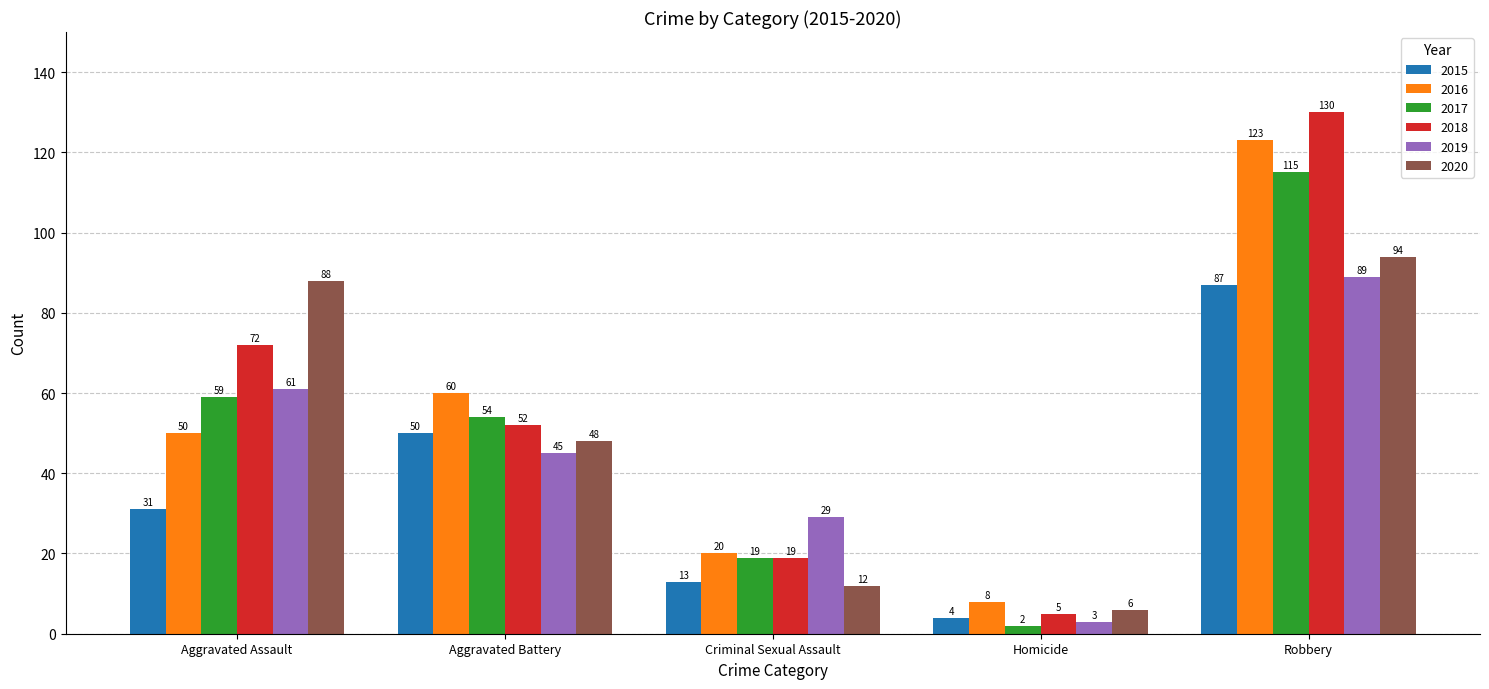

Reading left to right, what are all the values shown in this chart?

2015: Aggravated Assault=31	Aggravated Battery=50	Criminal Sexual Assault=13	Homicide=4	Robbery=87
2016: Aggravated Assault=50	Aggravated Battery=60	Criminal Sexual Assault=20	Homicide=8	Robbery=123
2017: Aggravated Assault=59	Aggravated Battery=54	Criminal Sexual Assault=19	Homicide=2	Robbery=115
2018: Aggravated Assault=72	Aggravated Battery=52	Criminal Sexual Assault=19	Homicide=5	Robbery=130
2019: Aggravated Assault=61	Aggravated Battery=45	Criminal Sexual Assault=29	Homicide=3	Robbery=89
2020: Aggravated Assault=88	Aggravated Battery=48	Criminal Sexual Assault=12	Homicide=6	Robbery=94